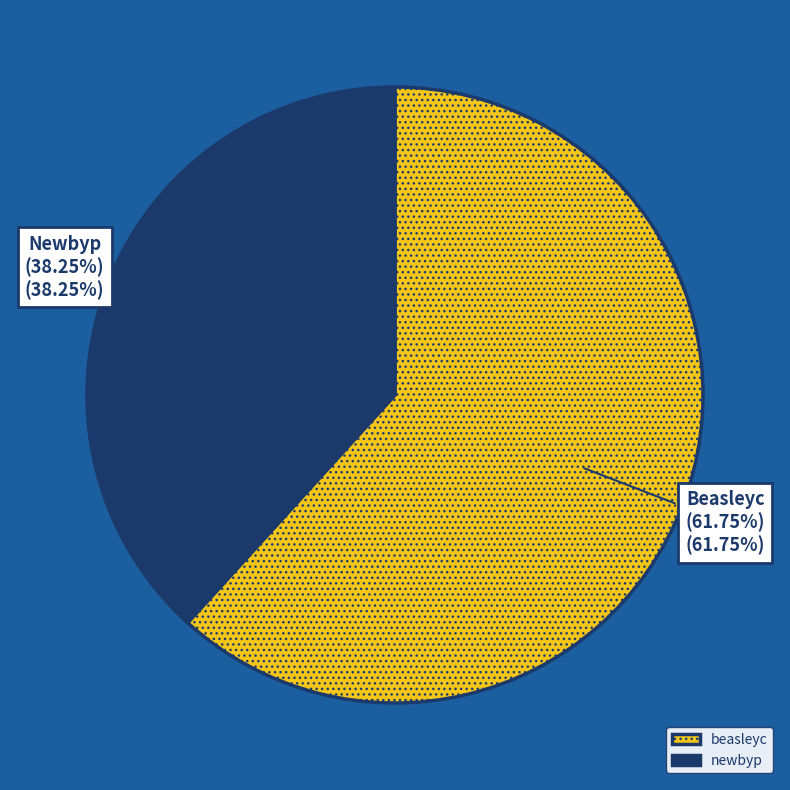

Count the number of slices in the pie.

2